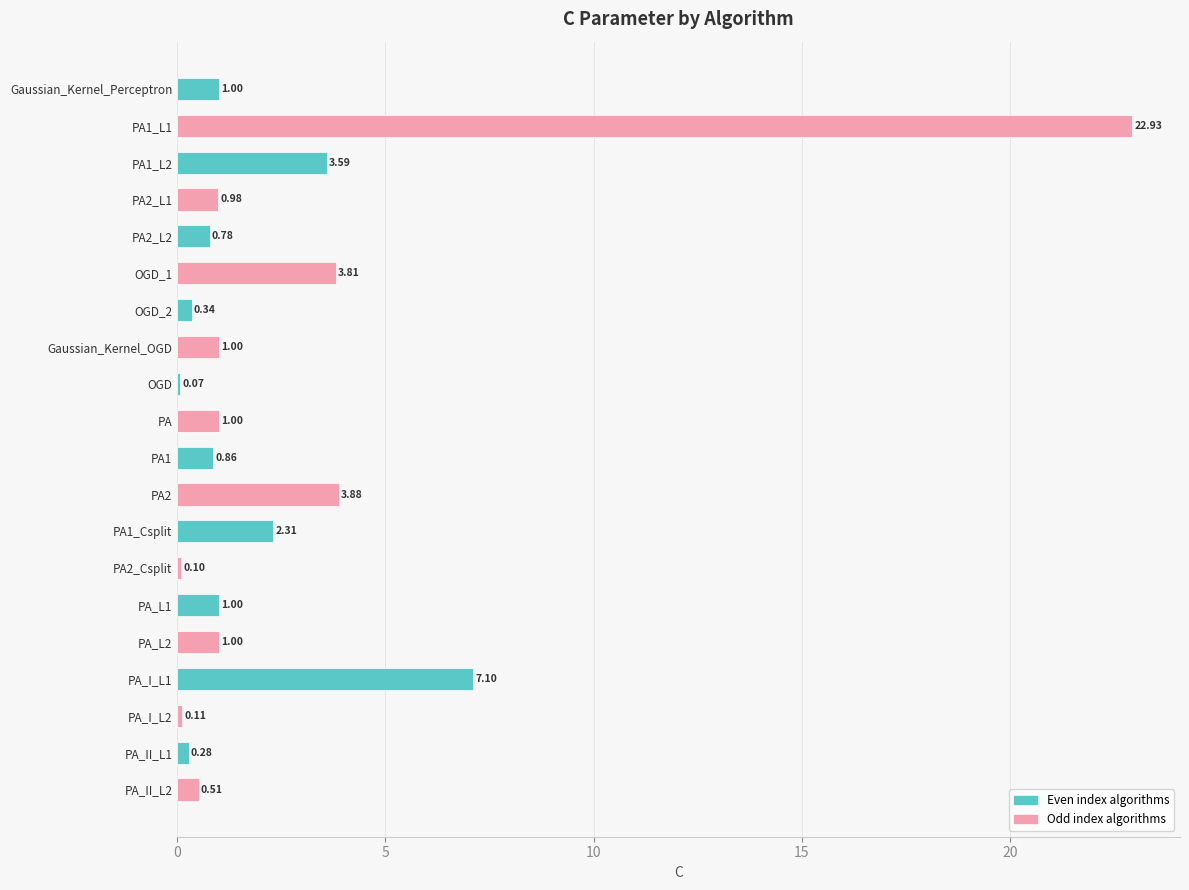

Are the bars grouped side by side (vs. stacked)?

No